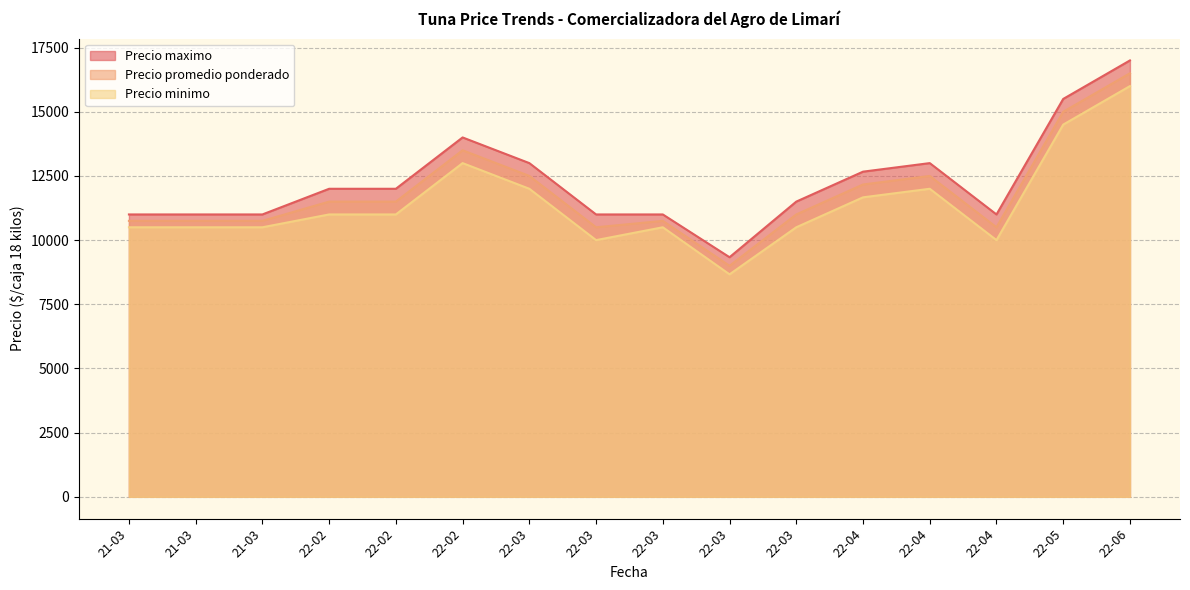

At which category does the chart reach its minimum across all series?

2022-03-24